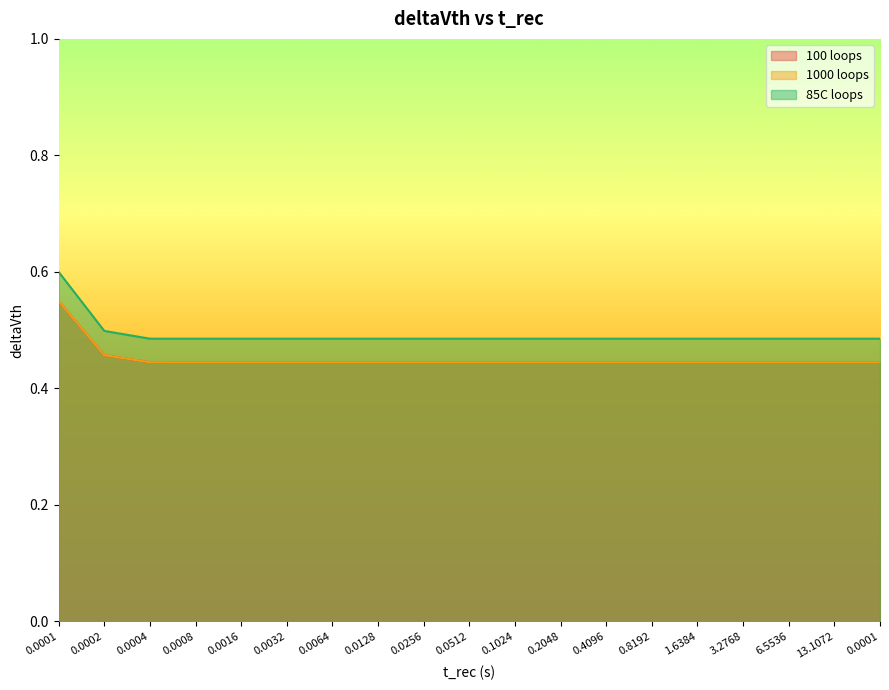

Reading left to right, extract all data points from this chart.

100 loops: 0.6	0.5	0.4	0.4	0.4	0.4	0.4	0.4	0.4	0.4	0.4	0.4	0.4	0.4	0.4	0.4	0.4	0.4	0.4
1000 loops: 0.6	0.5	0.4	0.4	0.4	0.4	0.4	0.4	0.4	0.4	0.4	0.4	0.4	0.4	0.4	0.4	0.4	0.4	0.4
85C loops: 0.6	0.5	0.5	0.5	0.5	0.5	0.5	0.5	0.5	0.5	0.5	0.5	0.5	0.5	0.5	0.5	0.5	0.5	0.5